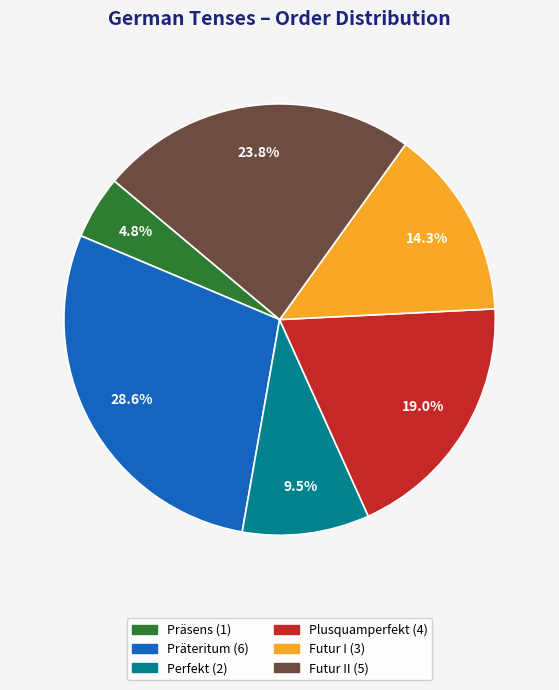

Does any single category account for the majority?

No